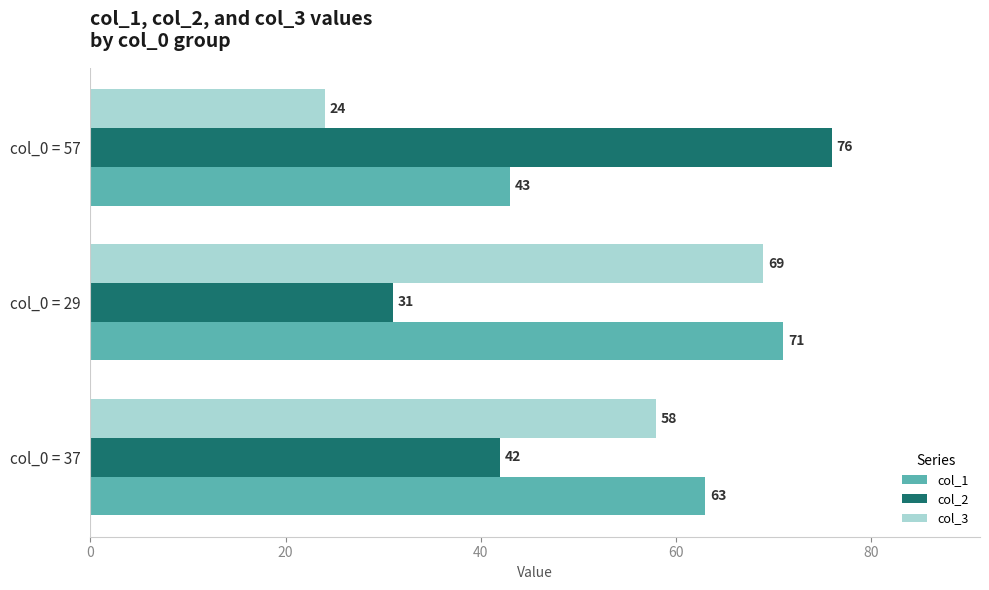

At how many categories does at least one series exceed 42?

3